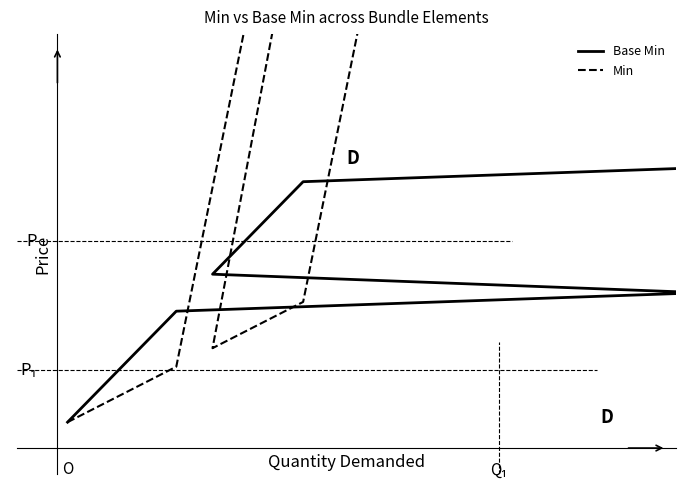

How many interior local peaks does the Min series have?

1